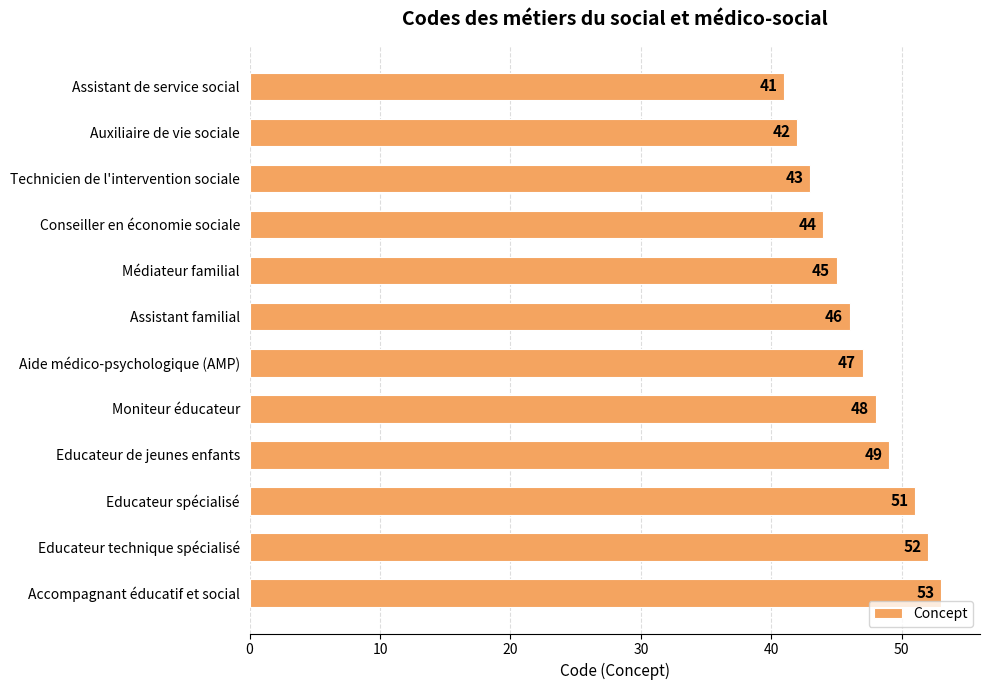

Which category has the highest value across all series?

Accompagnant éducatif et social